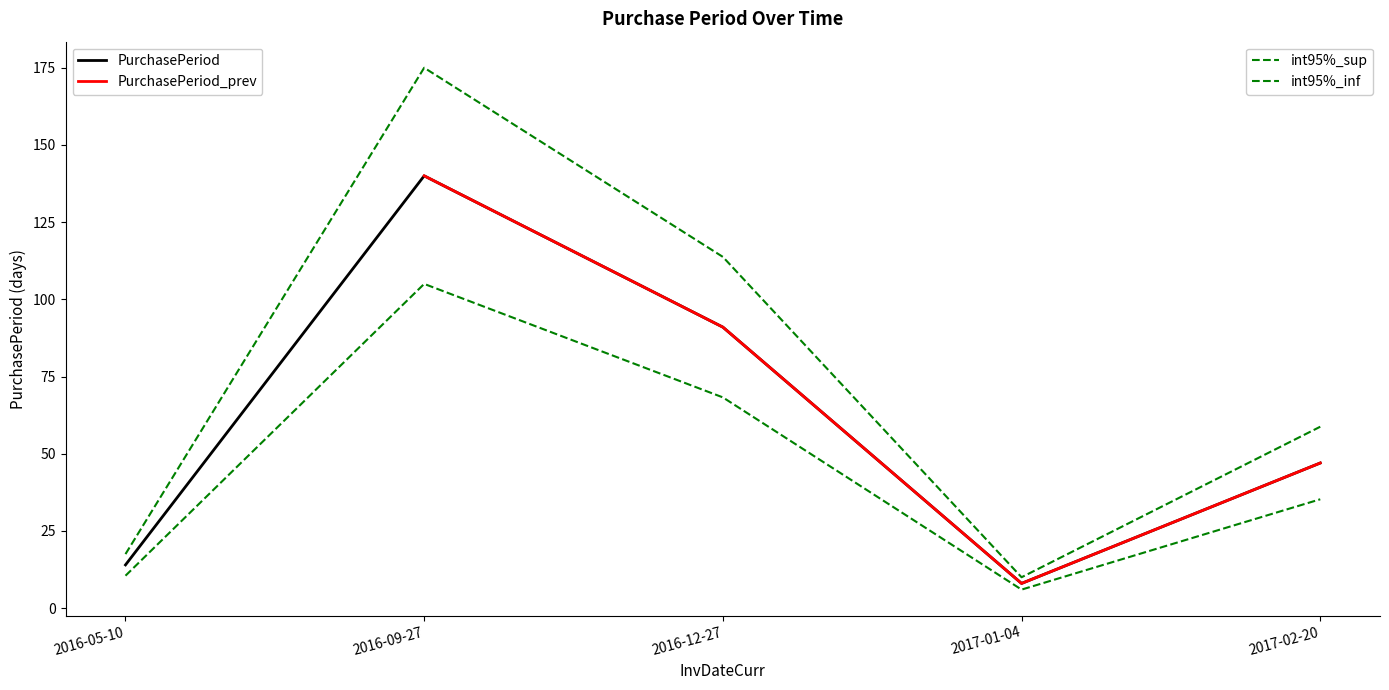

What is the label of the 2nd point from the right?

2017-01-04